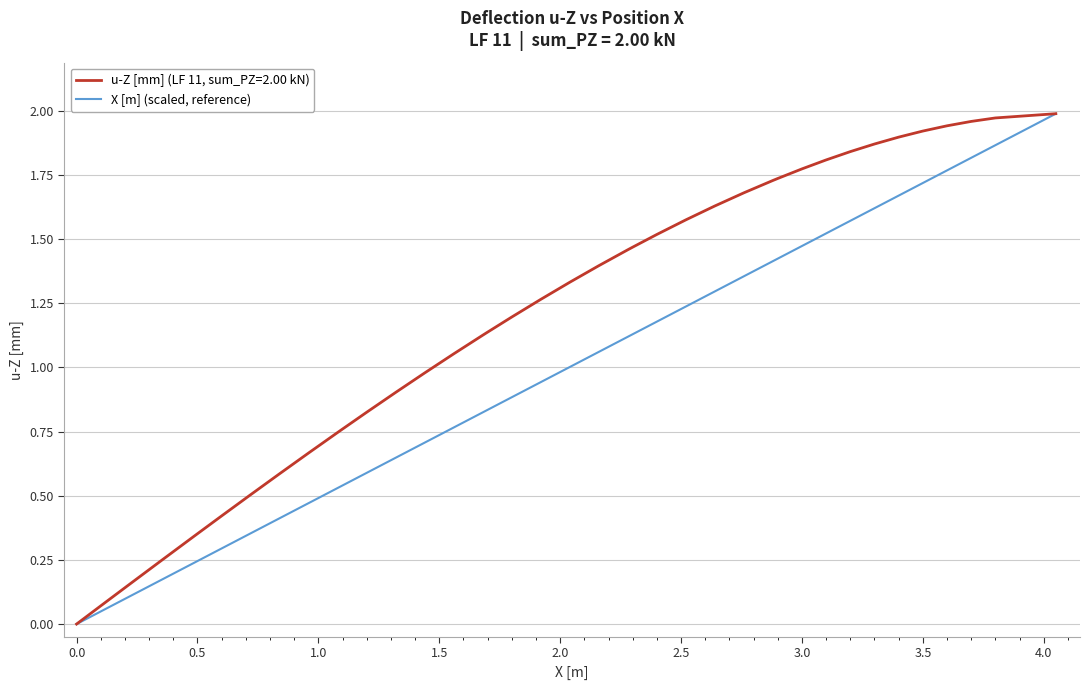

Rank the series by their average value, from lowest to highest.

X [m] (scaled, reference), u-Z [mm] (LF 11, sum_PZ=2.00 kN)